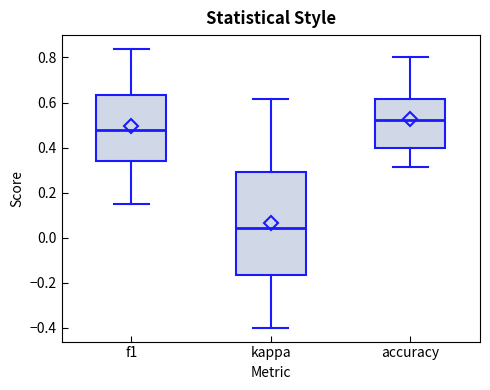

Which box's median line is the lowest?

kappa